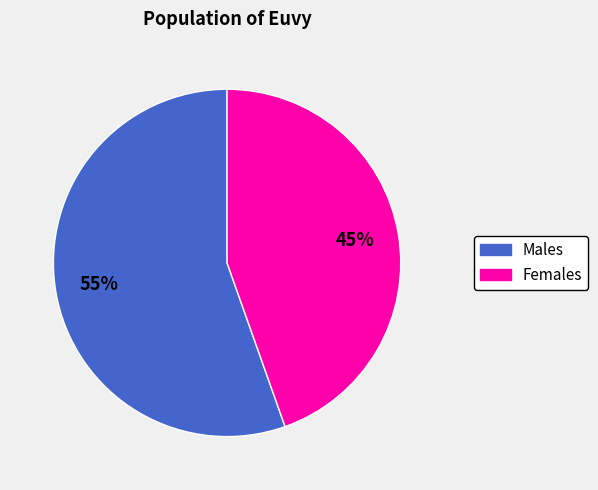

To the nearest percent, what is the average slice percentage?

50%